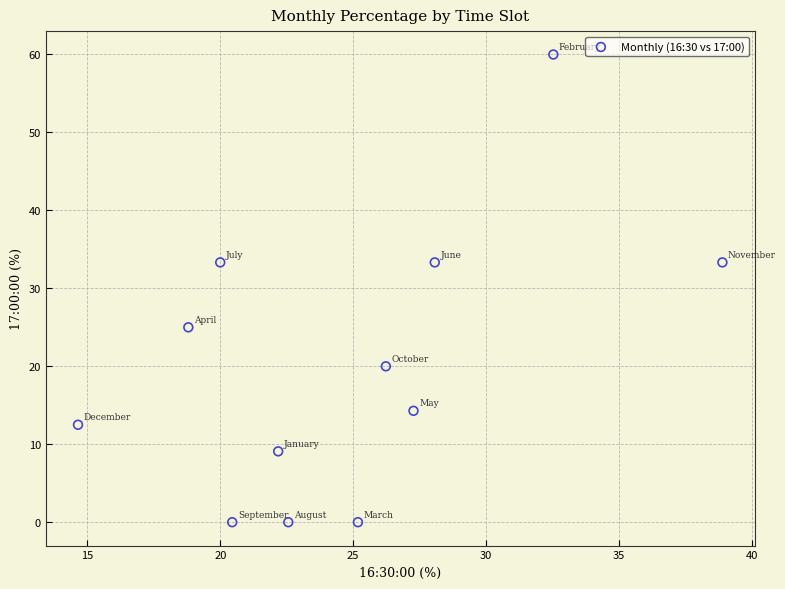

What is the average Y value?

20.1